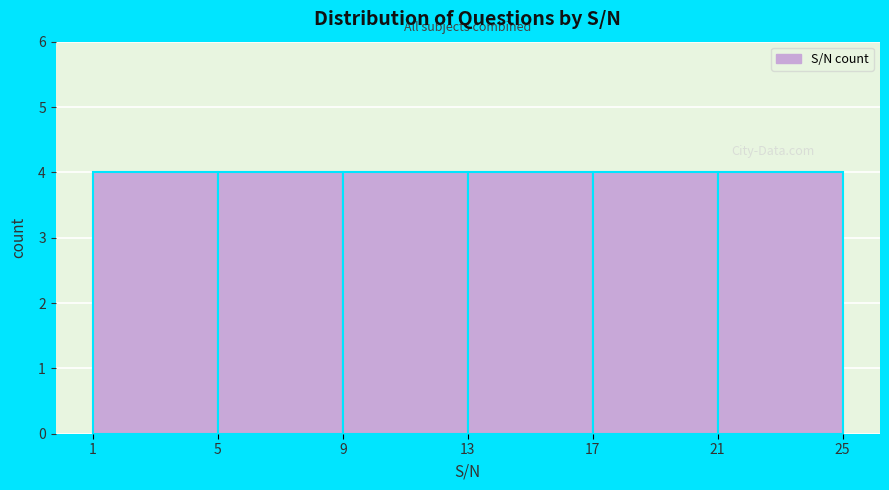

Reading left to right, list every bar in this chart as the range it spans on the x-axis followed by its height. The values are not printed on the chart, so give them approximately, as read against the axis.

1 to 5: 4
5 to 9: 4
9 to 13: 4
13 to 17: 4
17 to 21: 4
21 to 25: 4